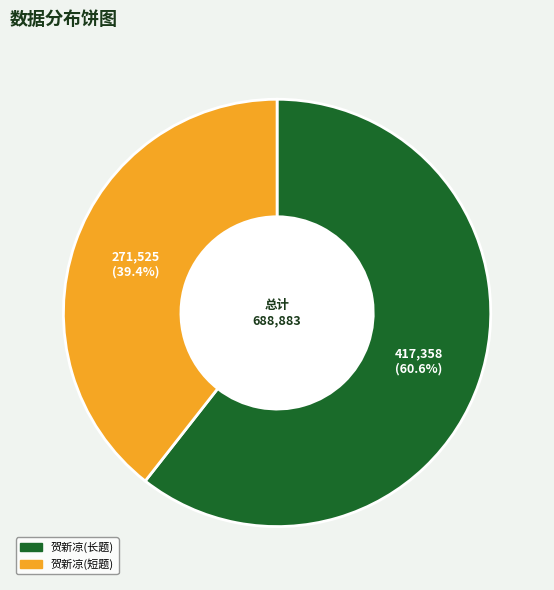

What is the majority slice?

贺新凉(长题)